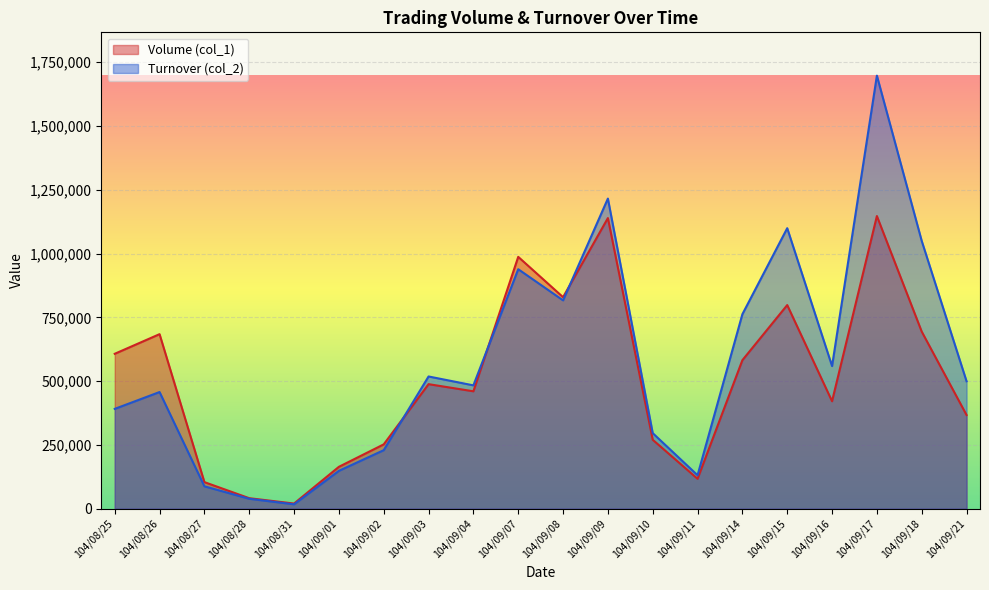

What is the label of the 17th point from the left?

104/09/16